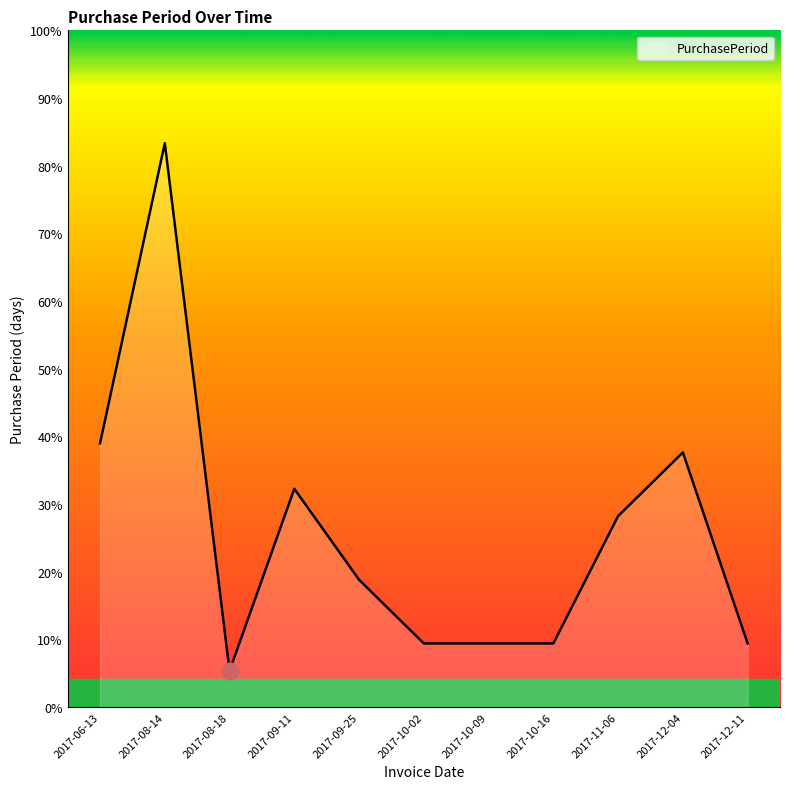

Rank the categories by value from lowest to highest.

2017-08-18, 2017-10-02, 2017-10-09, 2017-10-16, 2017-12-11, 2017-09-25, 2017-11-06, 2017-09-11, 2017-12-04, 2017-06-13, 2017-08-14